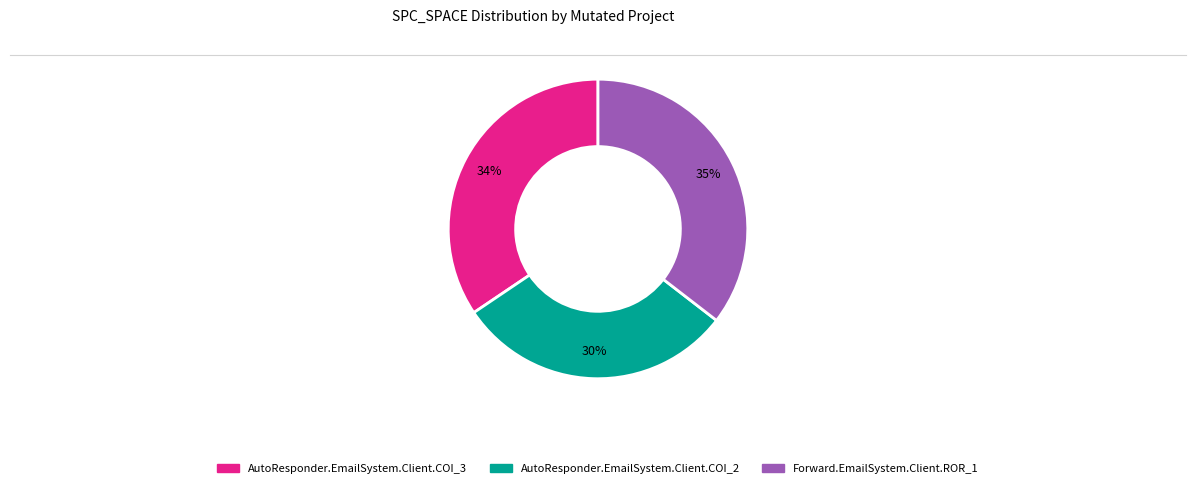

To the nearest percent, what is the combined percentage of Forward.EmailSystem.Client.ROR_1 and AutoResponder.EmailSystem.Client.COI_2?

66%